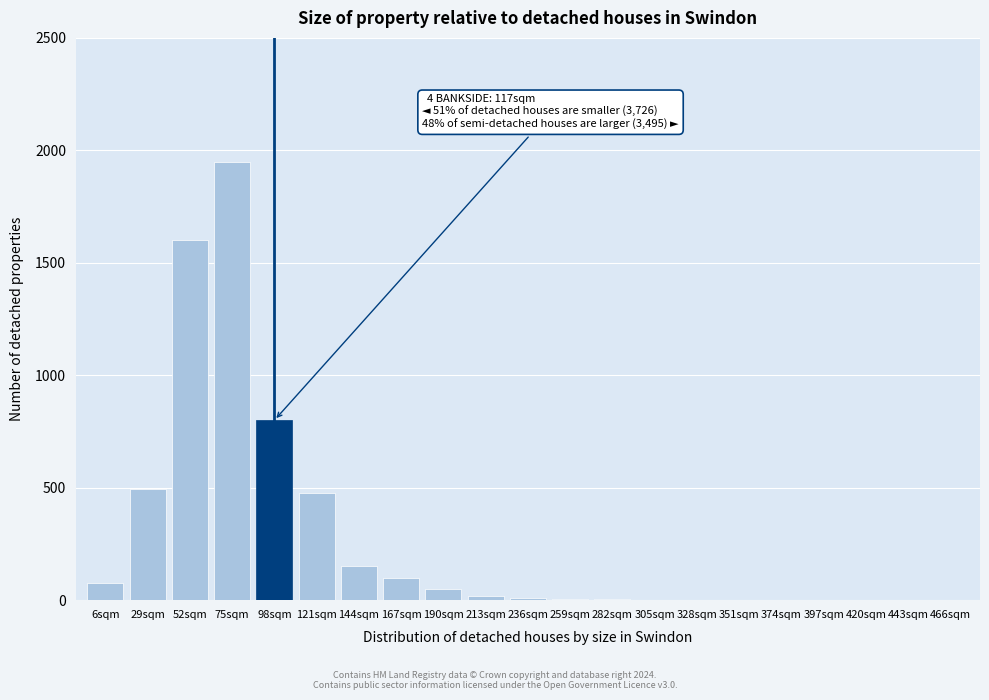

What is the sum of all values?

5738